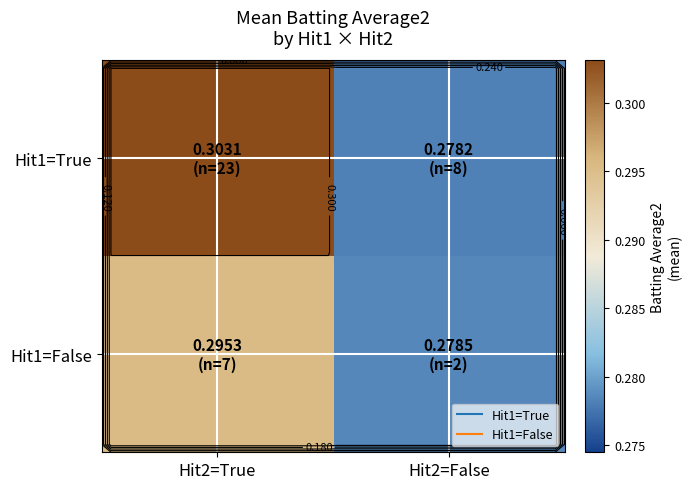

Between Hit2=True and Hit2=False, which series saw the biggest shift?

Hit1=True